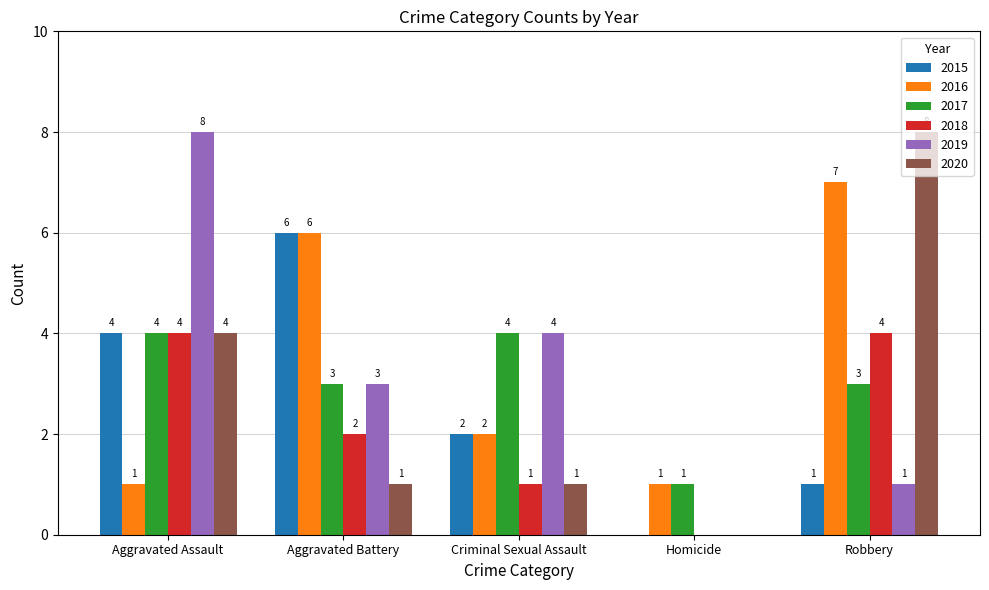

How many 2018 values are between 1 and 4?

4